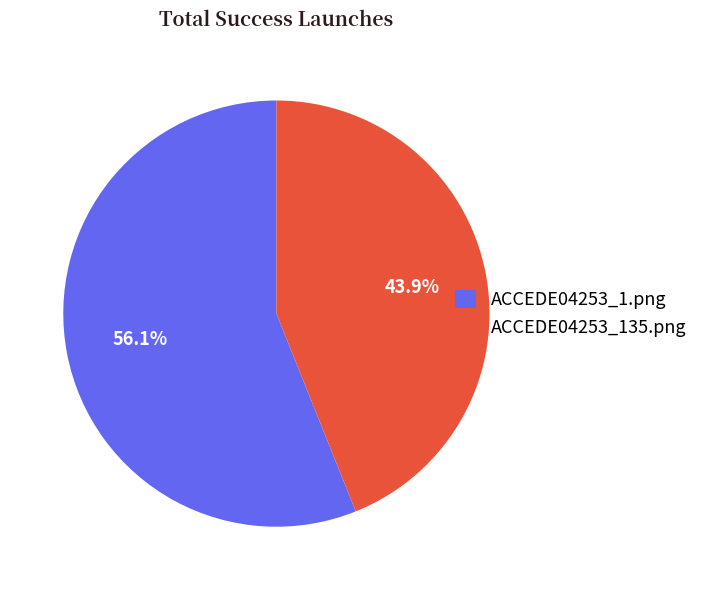

What is the smallest slice in the pie chart?

ACCEDE04253_135.png